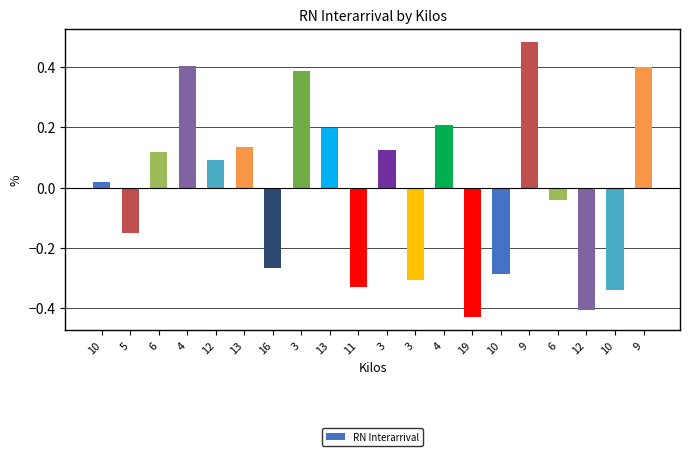

How many values are below zero?

9